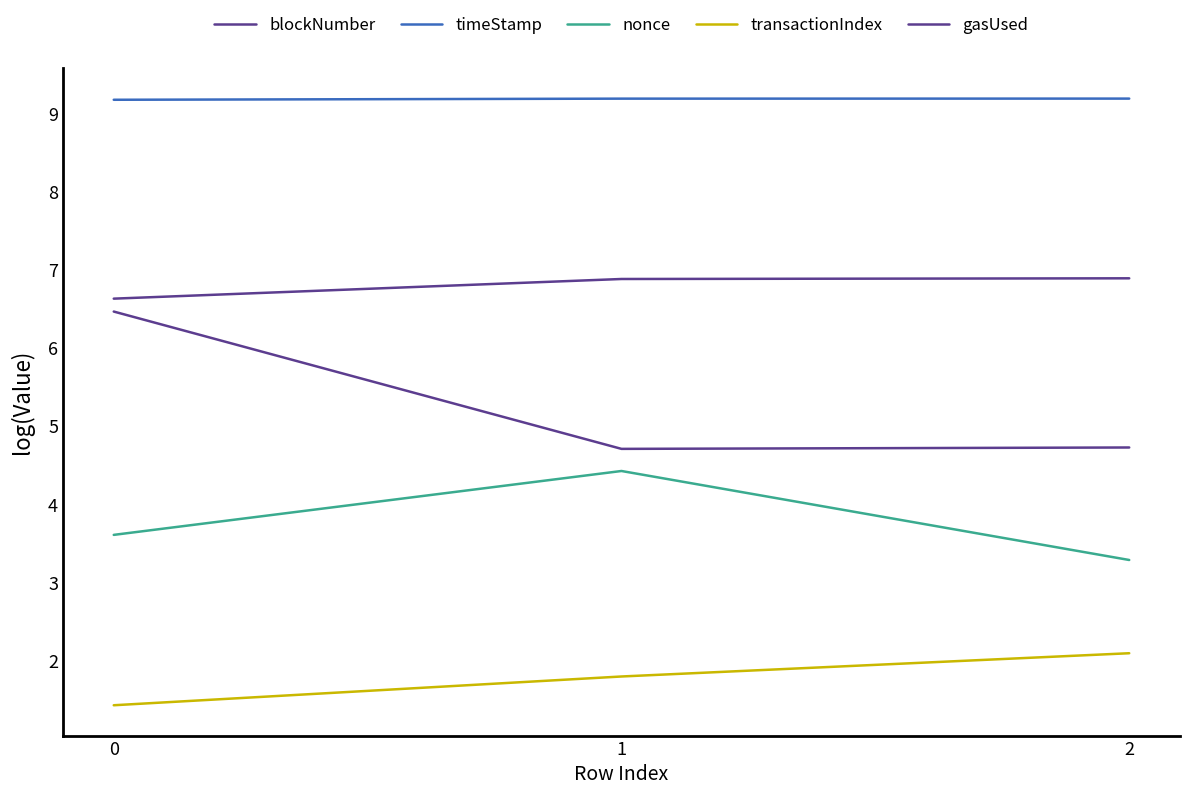

Does the chart display data point markers on the line(s)?

No